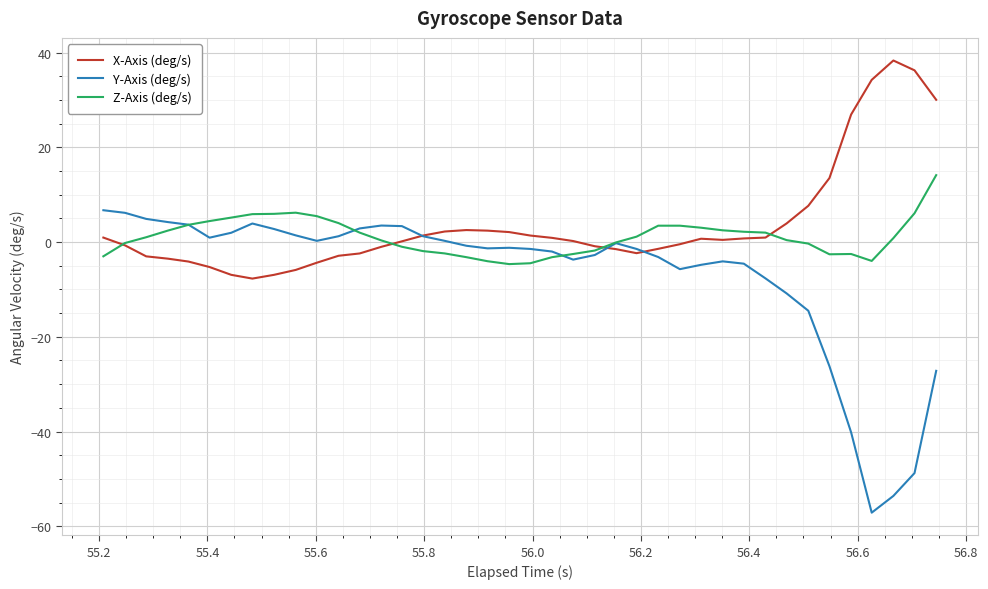

What are all the series names shown in the legend?

X-Axis (deg/s), Y-Axis (deg/s), Z-Axis (deg/s)